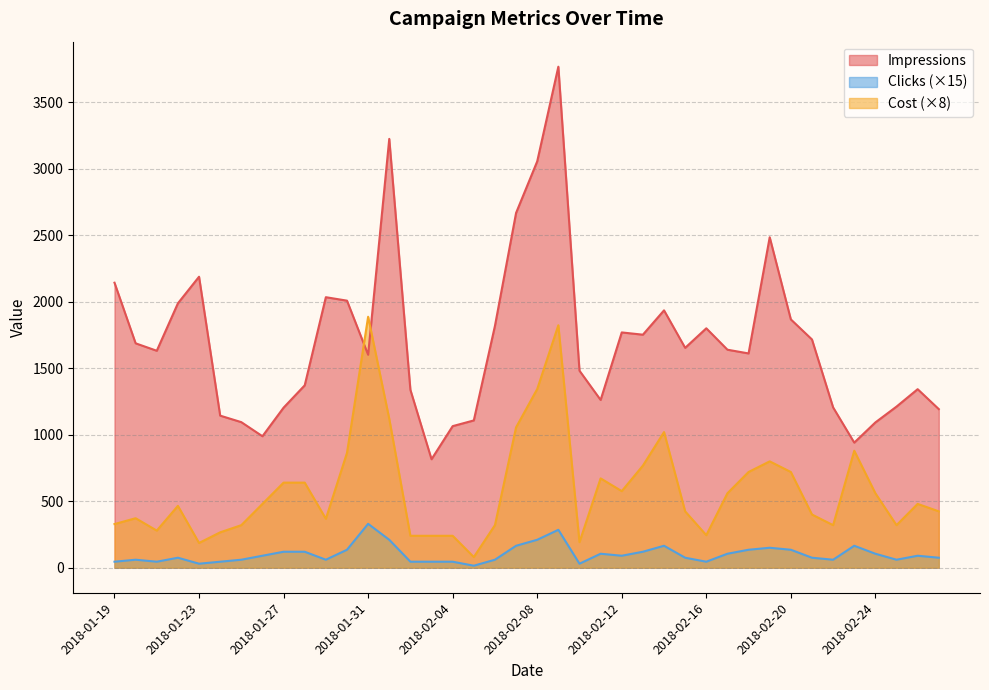

How many distinct data groups are displayed?

3